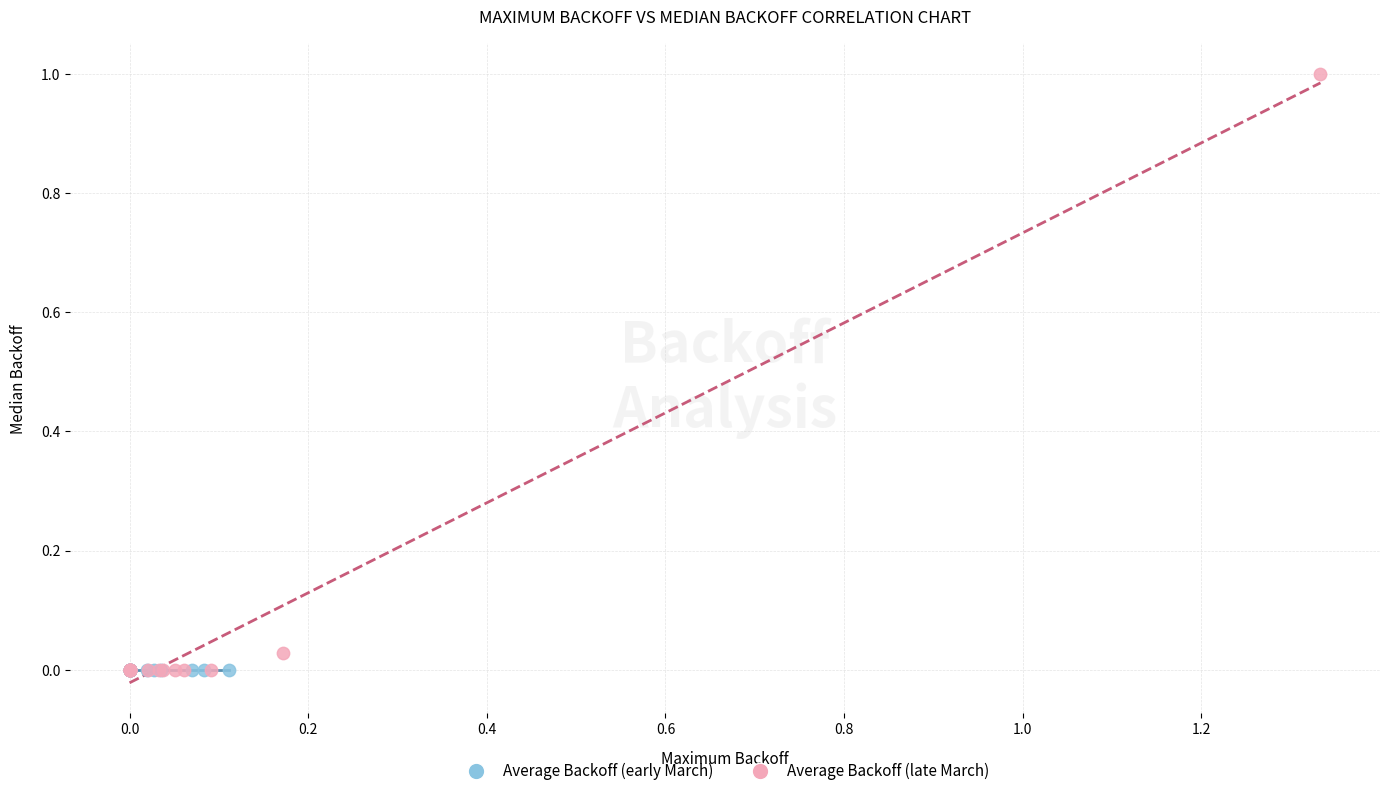

What are all the series names shown in the legend?

Average Backoff (early March), Average Backoff (late March)